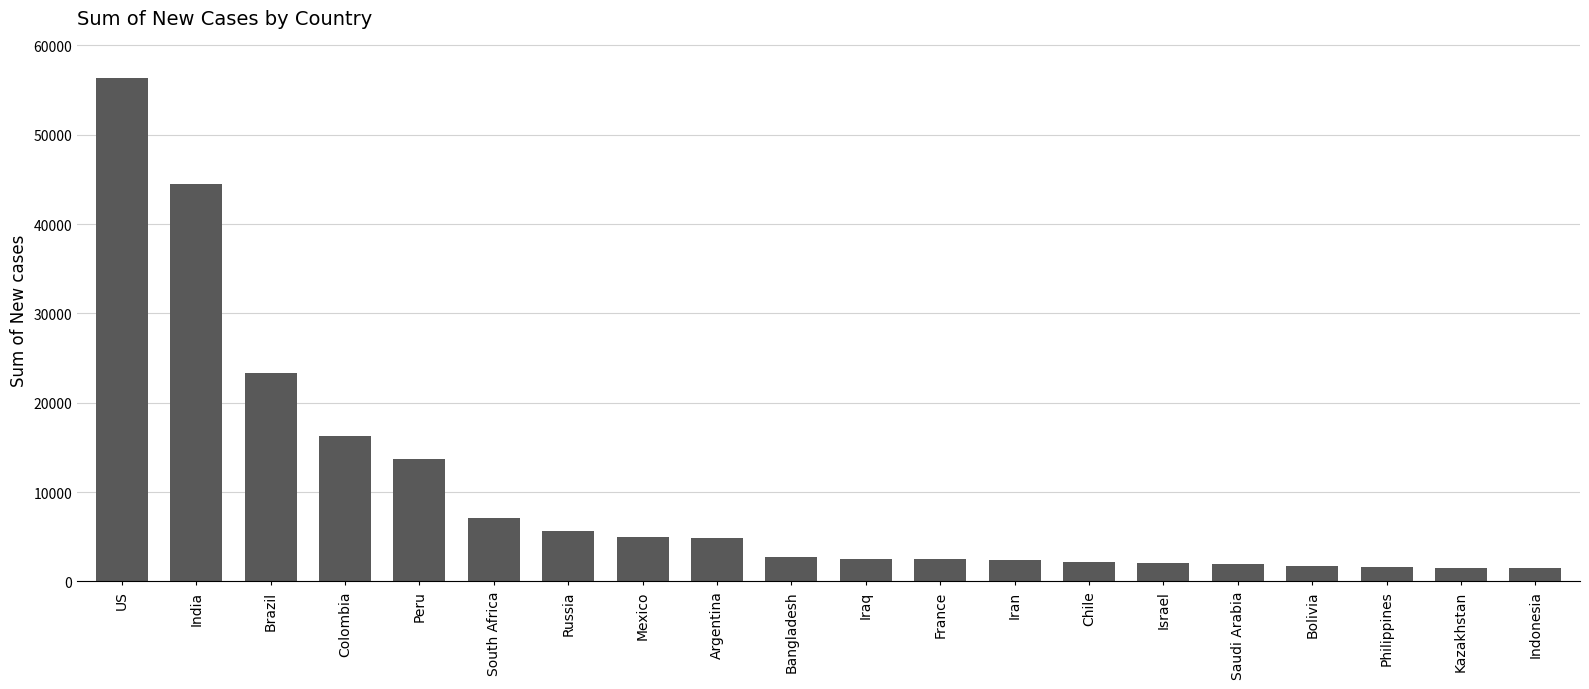

What is the difference between the second highest and second lowest values?

42931